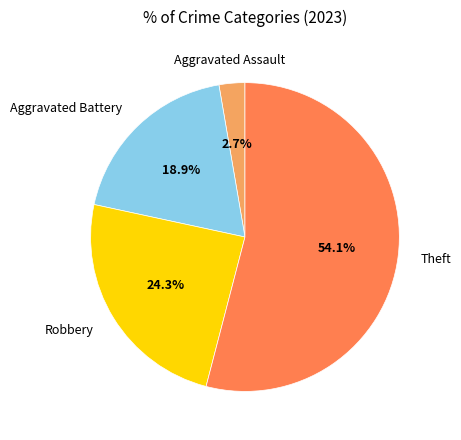

Is there any slice that represents more than half of the pie?

Yes